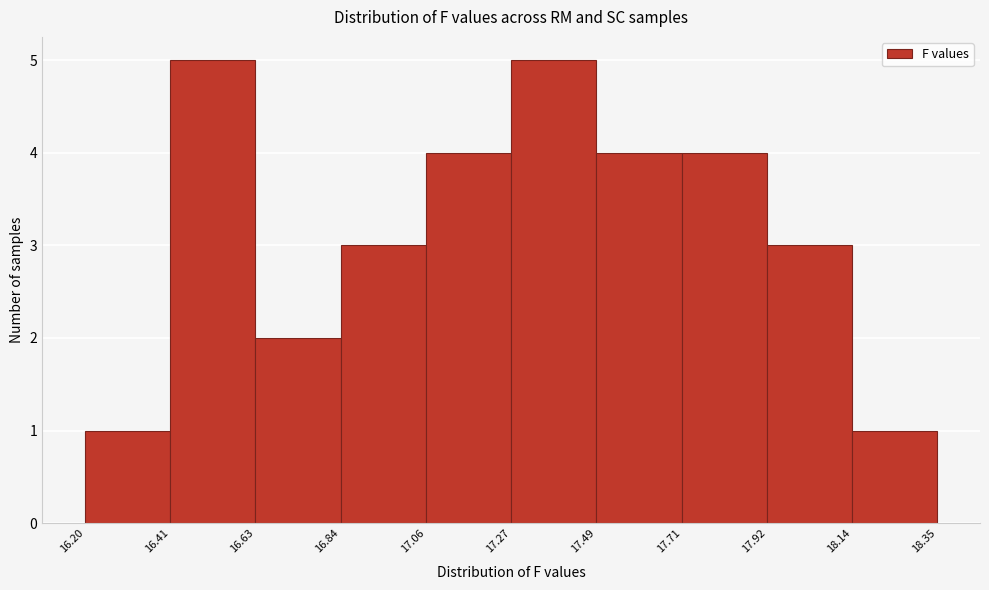

How tall is the bar that spans 16.84 to 17.06 on the x-axis? The values are not printed on the chart, so give them approximately, as read against the axis.

3